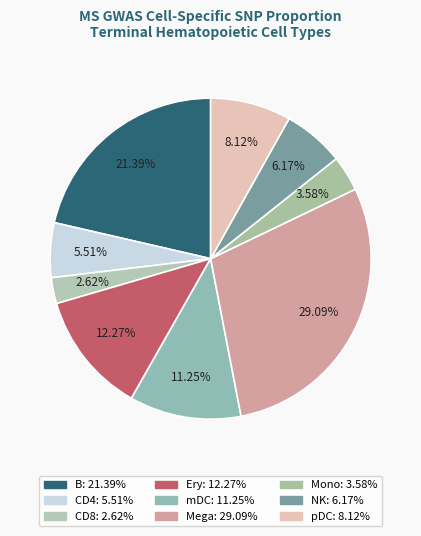

To the nearest percent, what portion does Ery represent?

12%